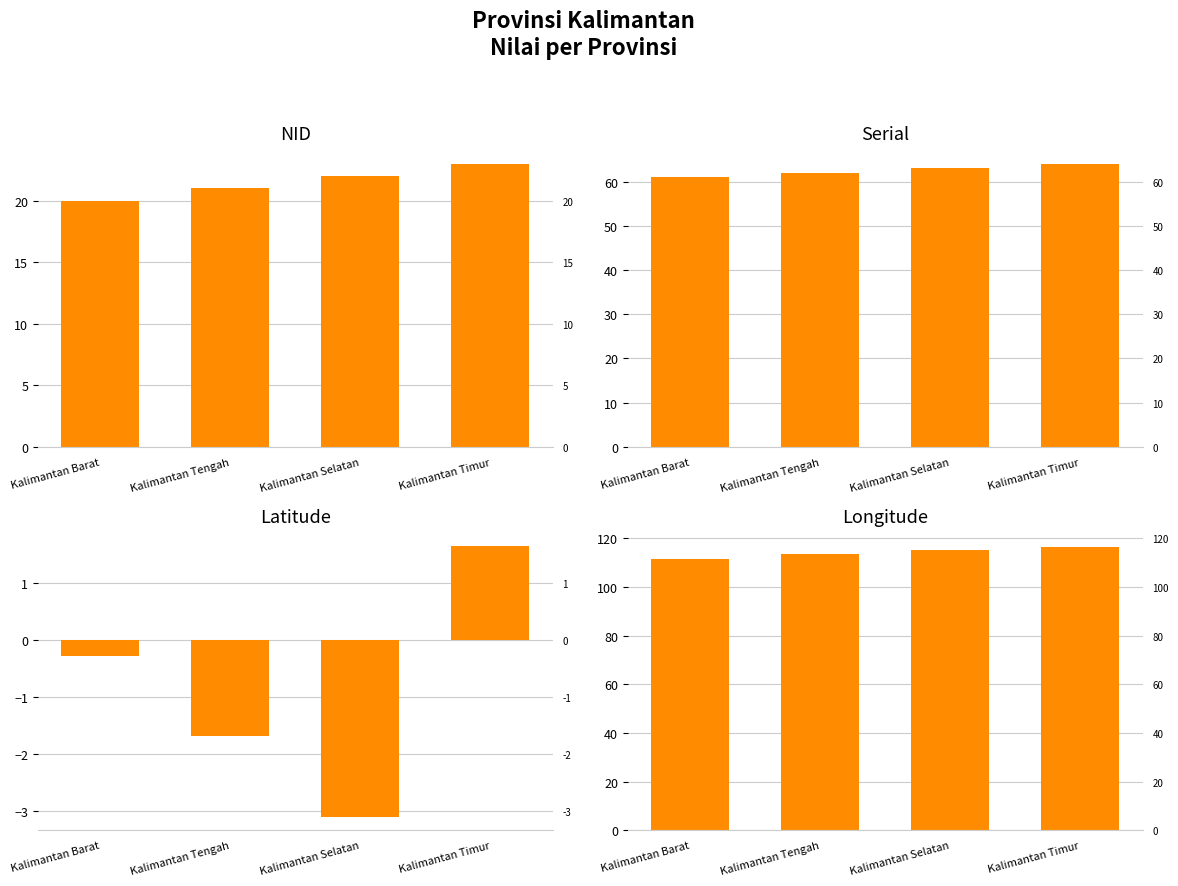

List the series in order of their peak value, highest first.

longitude, serial, nid, latitude